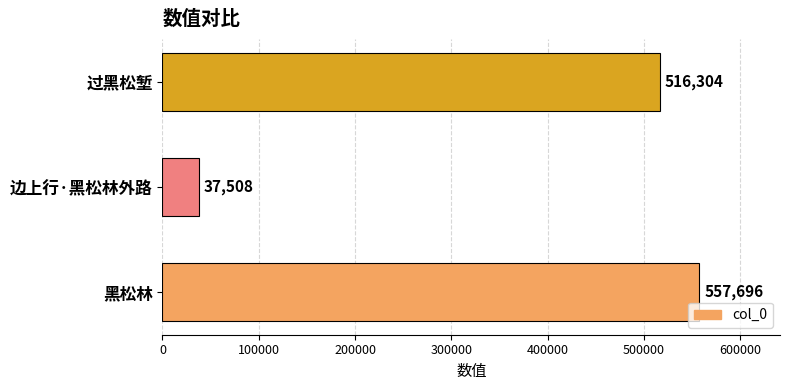

What is the approximate value at 过黑松堑?

516304